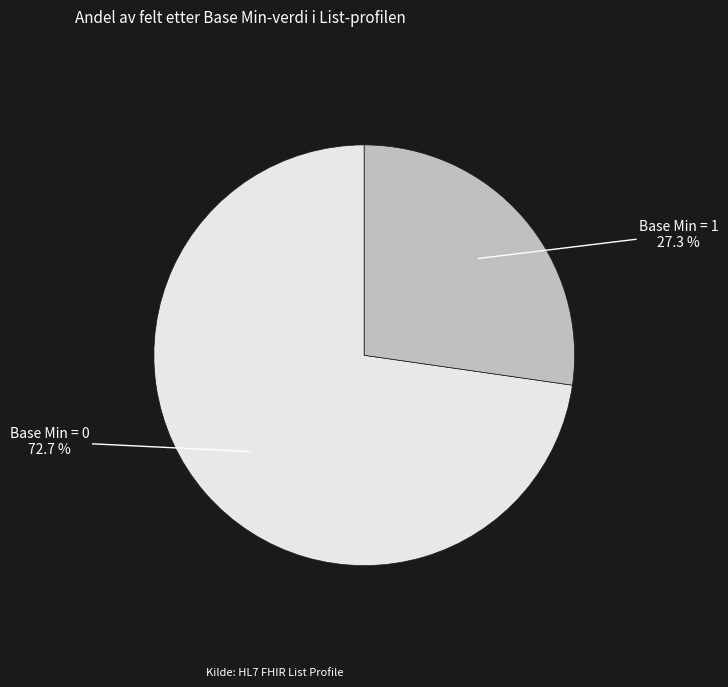

Which category has the biggest portion of the pie?

Base Min = 0